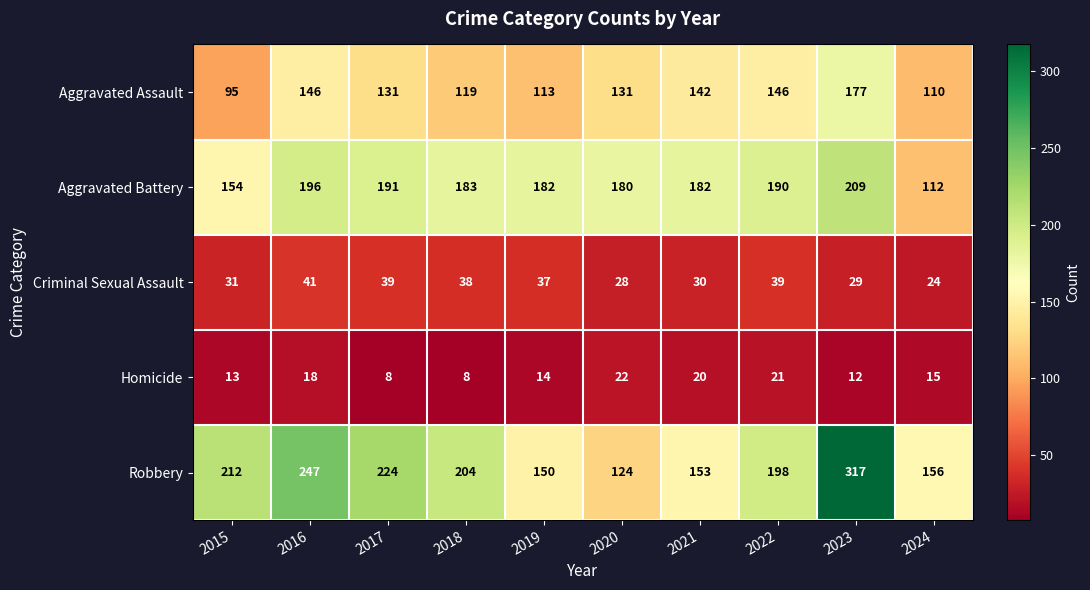

Is it true that Aggravated Battery equals 209 at 2023?

True